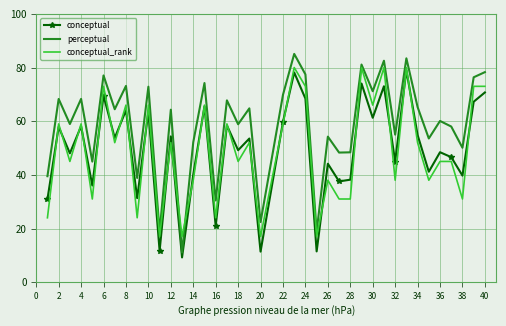

What is the greatest value displayed?

85.1